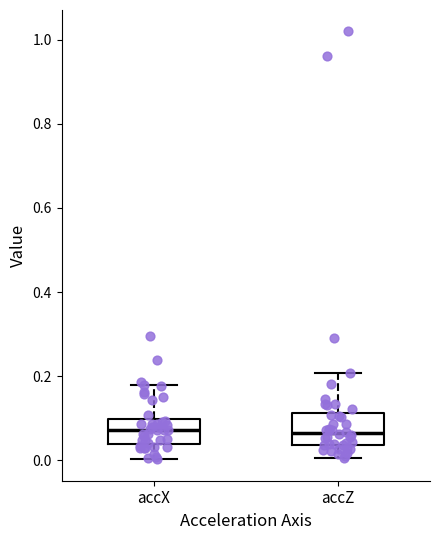

Where is the upper edge of the box for accX on the y-axis? The values are not printed on the chart, so give them approximately, as read against the axis.

0.10